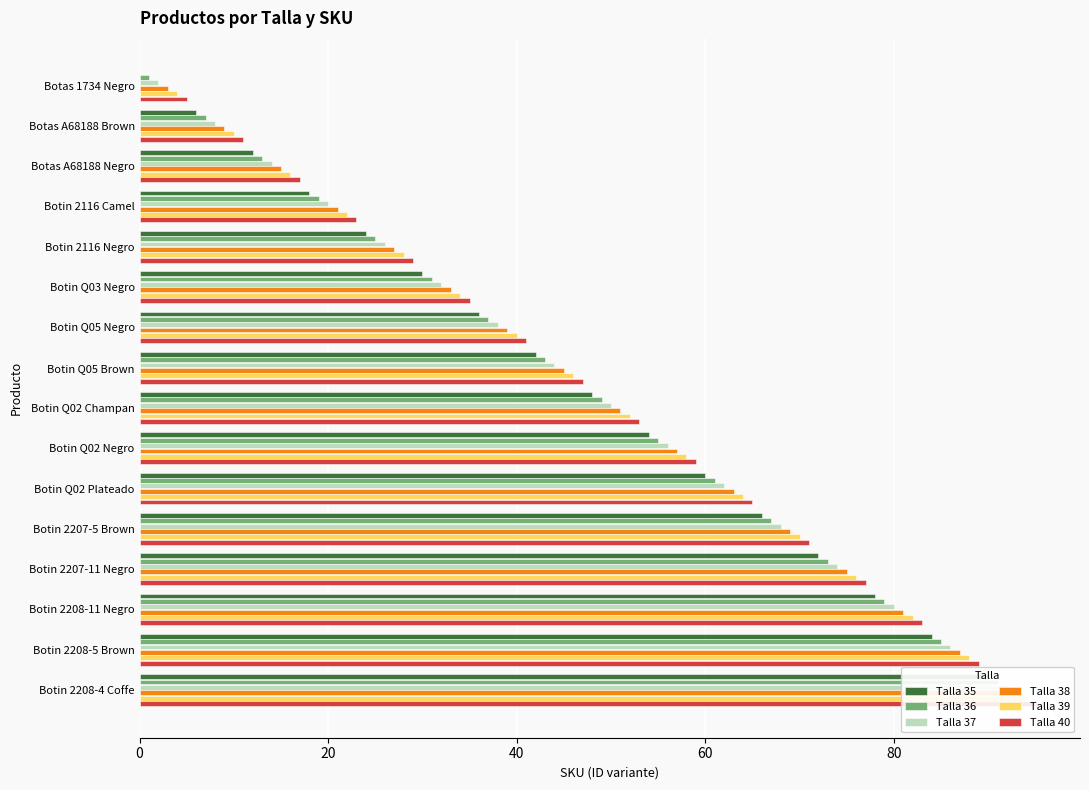

The Talla 40 series shows 83 at Botin 2208-11 Negro. True or false?

True